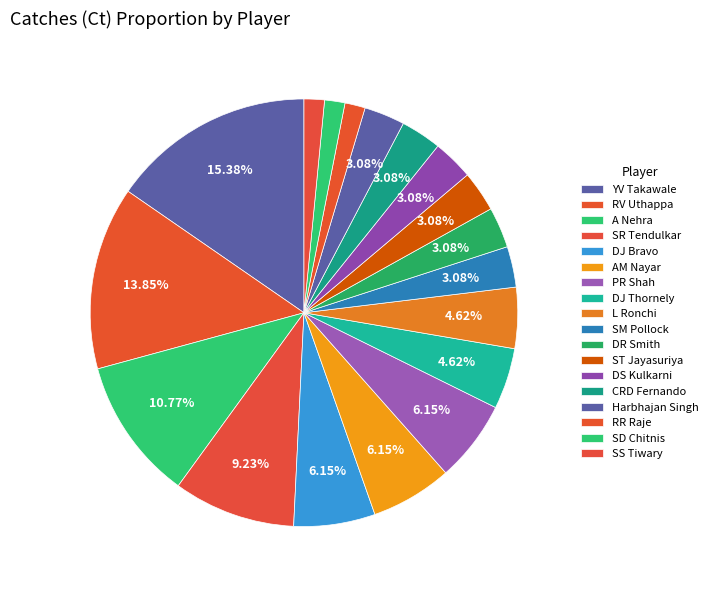

How many segments does this pie chart have?

18